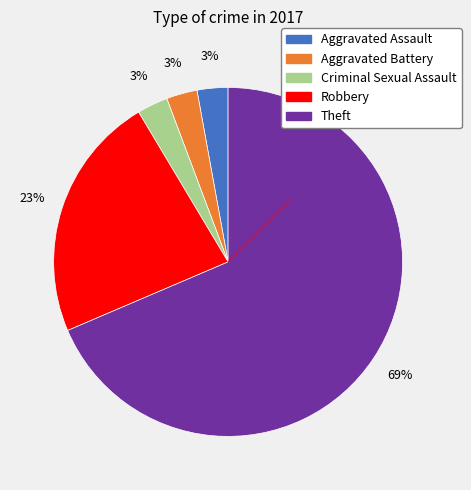

Which category has the biggest portion of the pie?

Theft